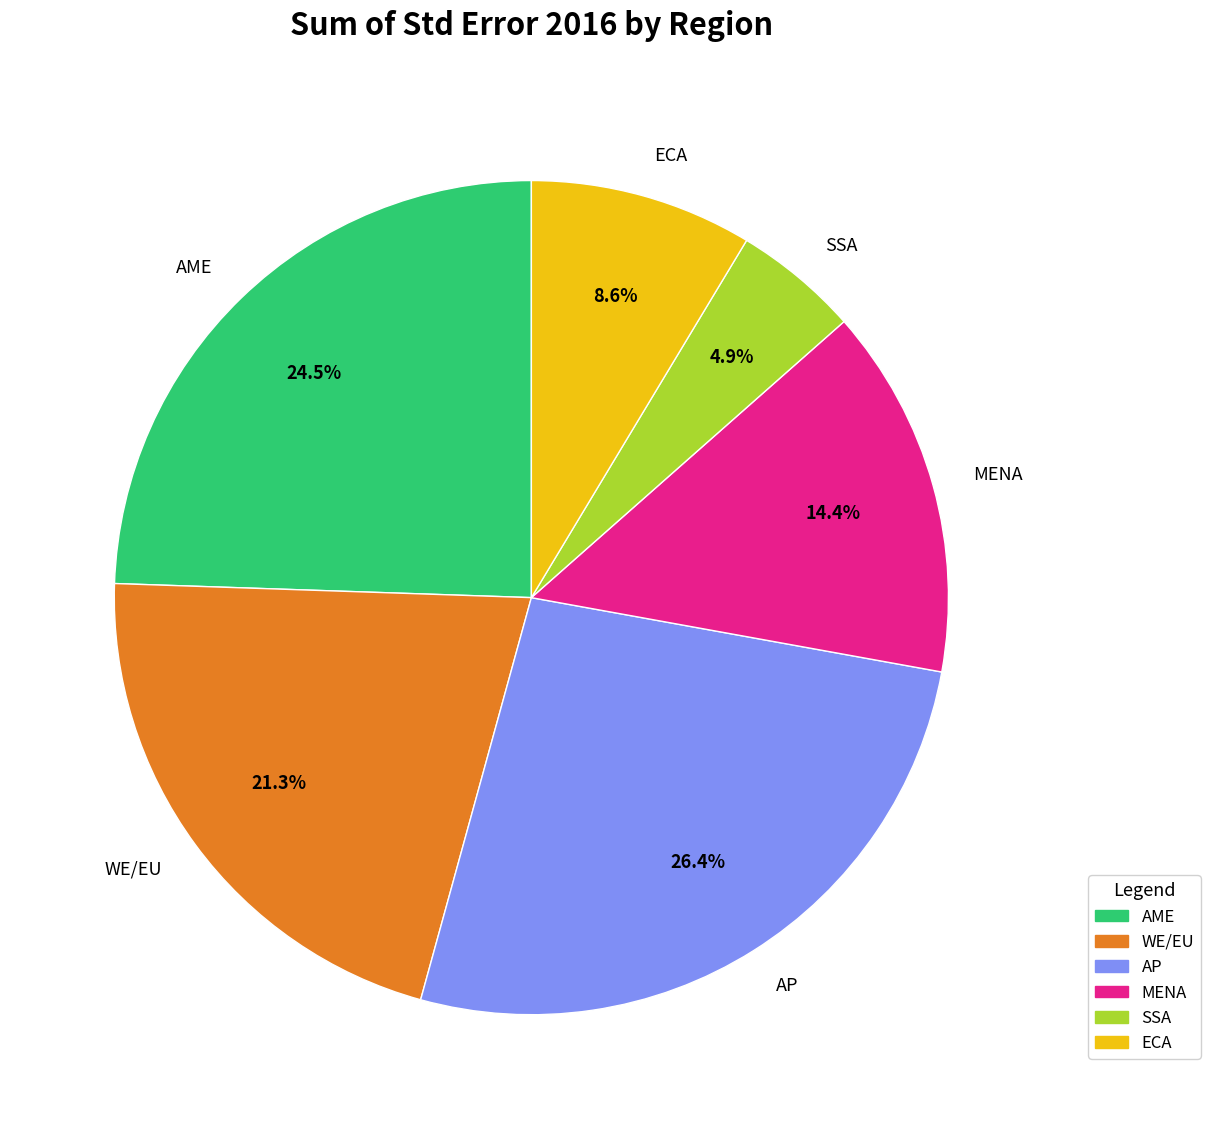

Is there any slice that represents more than half of the pie?

No